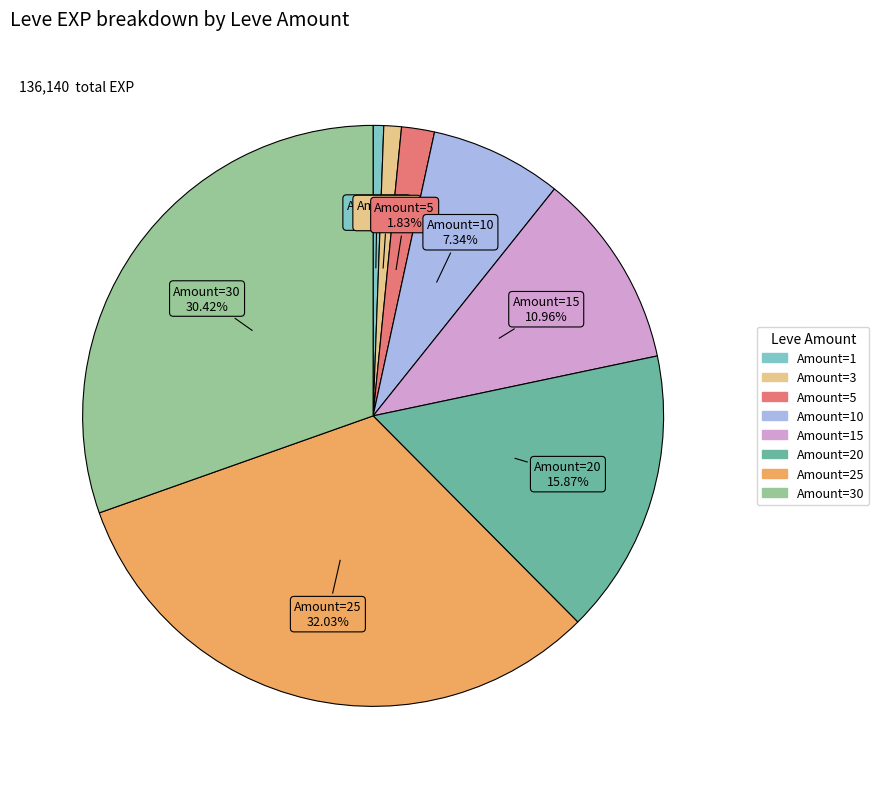

How many slices are in this pie chart?

8